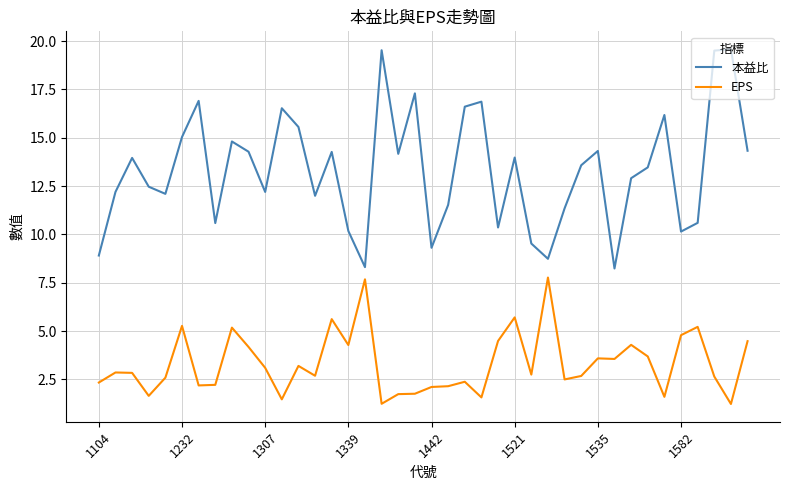

Which series has the largest range (max minus min)?

本益比